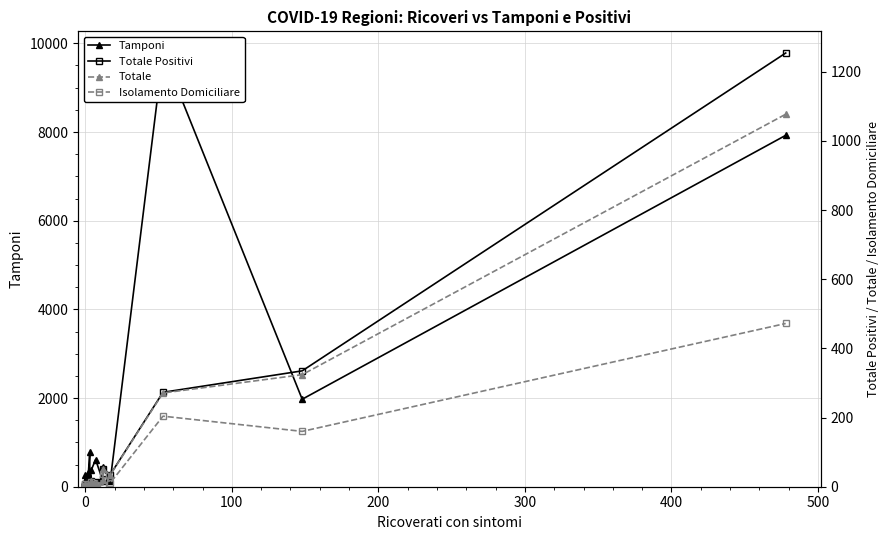

What is the greatest value displayed?

9782